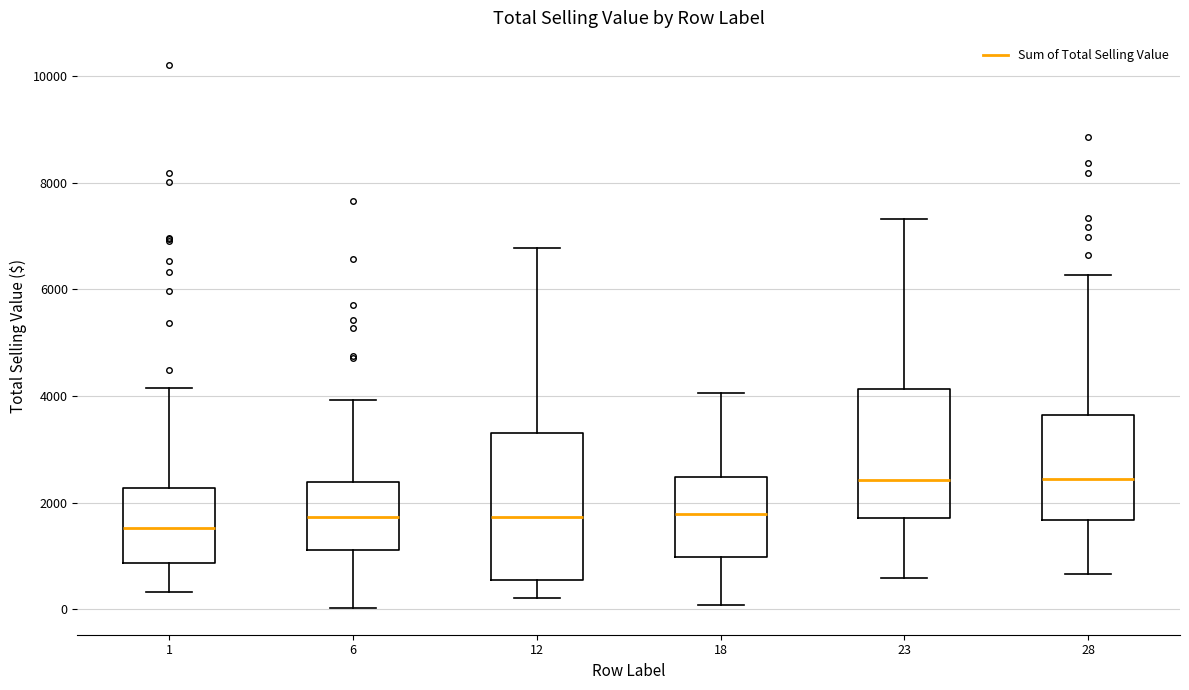

Reading left to right, transcribe this box plot: for each box, give where its median line is, the range the box spans, and where its two whiskers end, as read against the y-axis. The values are not printed on the chart, so give them approximately, as read against the axis.

1: median 1600, box 800 to 2200, whiskers 400 to 4200
6: median 1800, box 1200 to 2400, whiskers 0 to 4000
12: median 1800, box 600 to 3400, whiskers 200 to 6800
18: median 1800, box 1000 to 2400, whiskers 0 to 4000
23: median 2400, box 1800 to 4200, whiskers 600 to 7400
28: median 2400, box 1600 to 3600, whiskers 600 to 6200